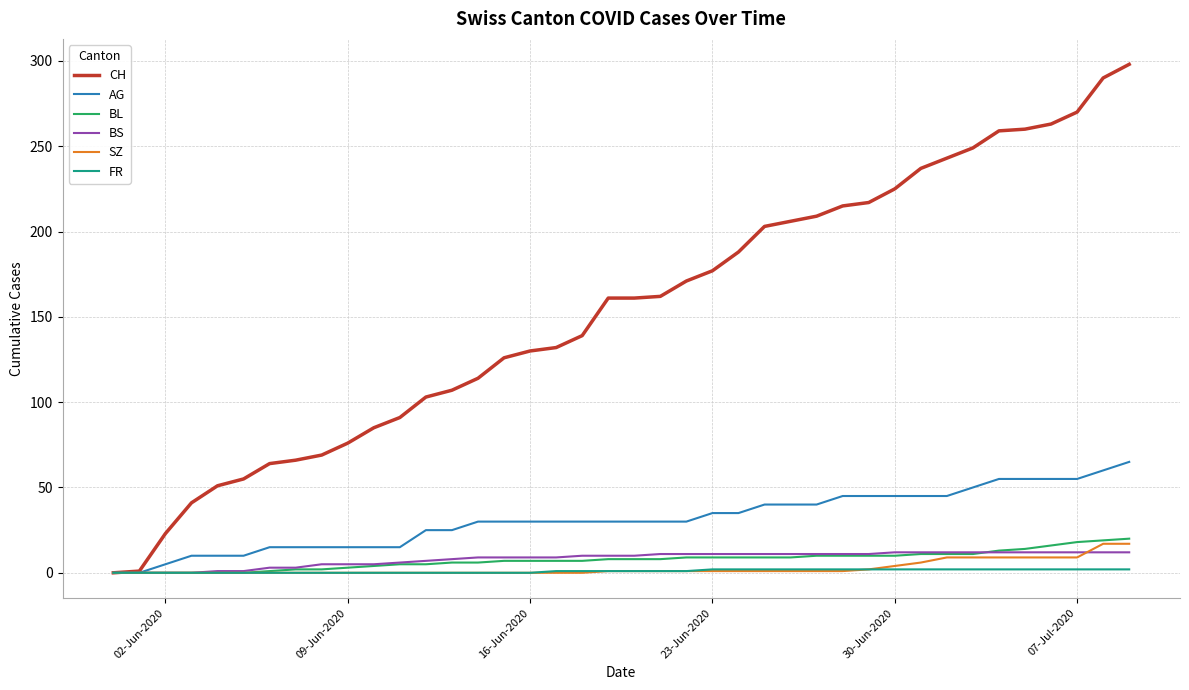

How many lines are shown in the chart?

6